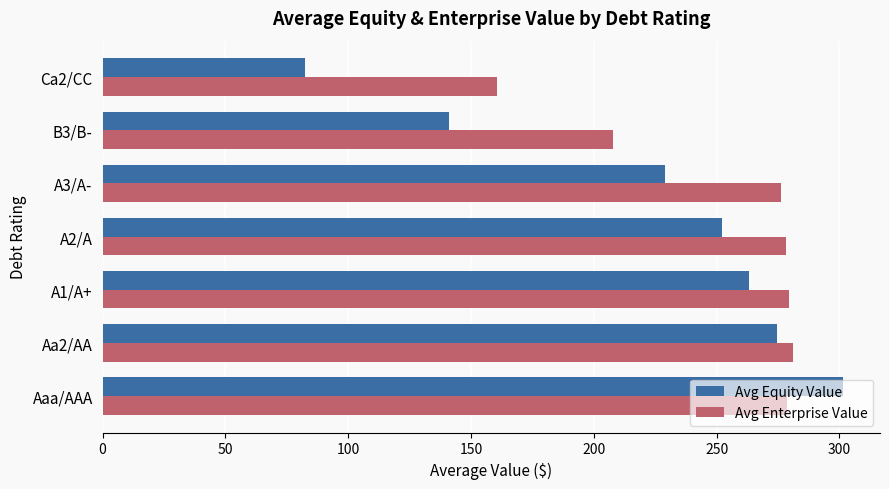

Which series changed the most between A3/A- and Ca2/CC?

Avg Equity Value